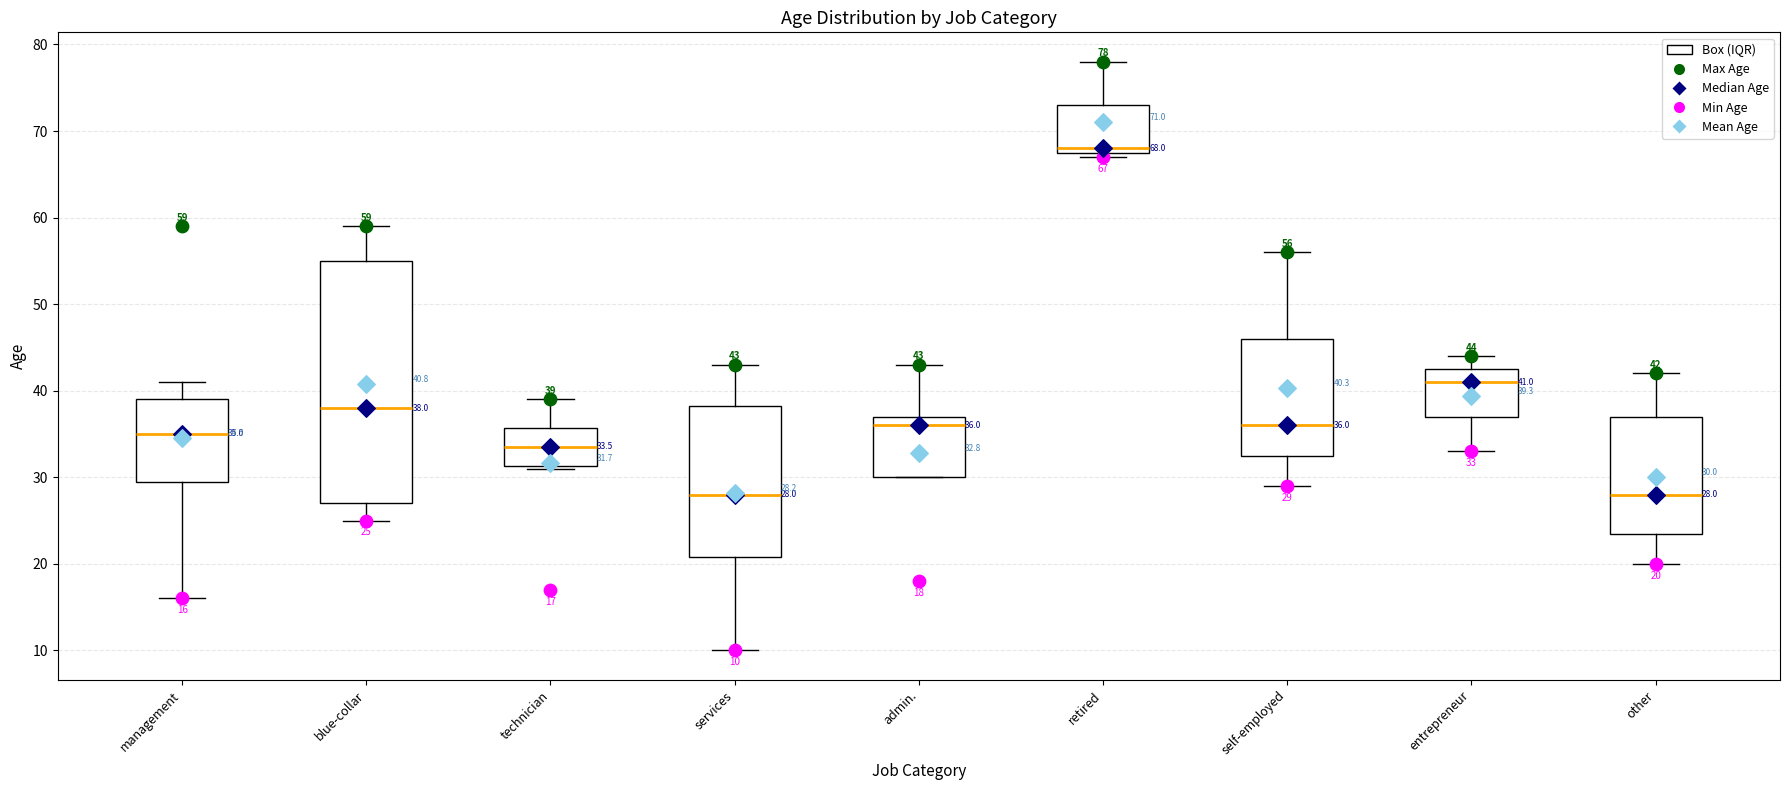

Which box's median line is the highest?

retired